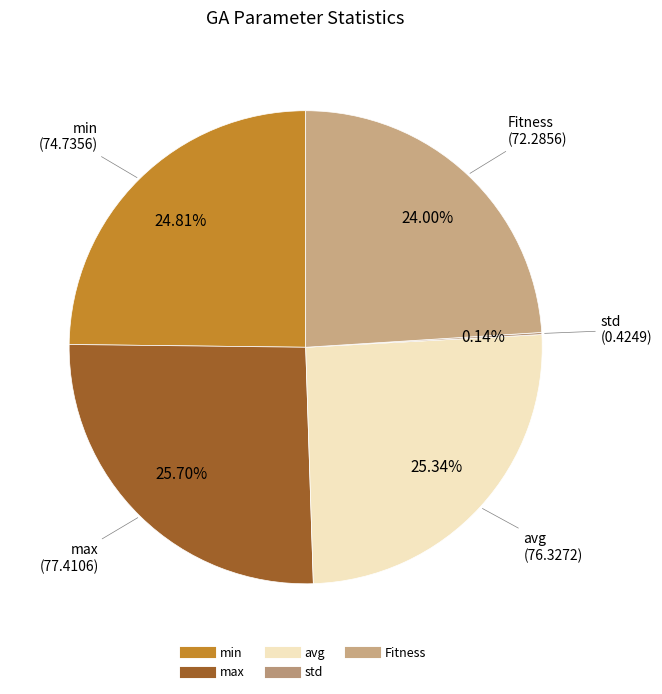

To the nearest percent, what is the difference between the largest and smallest slice percentages?

26%